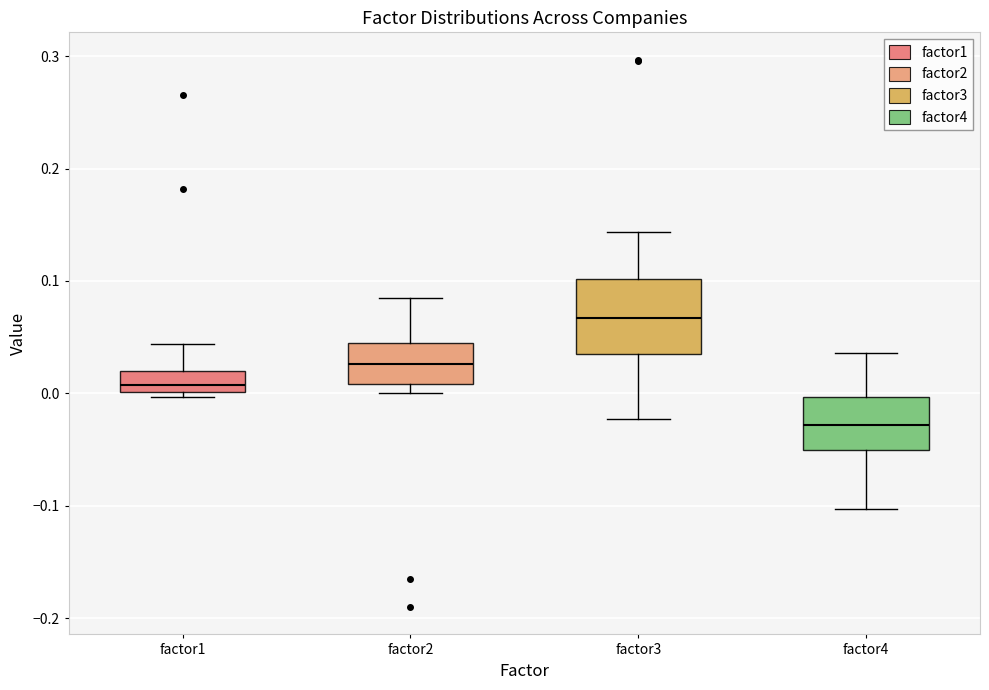

Where does the lower whisker of the box for factor3 end on the y-axis? The values are not printed on the chart, so give them approximately, as read against the axis.

-0.02